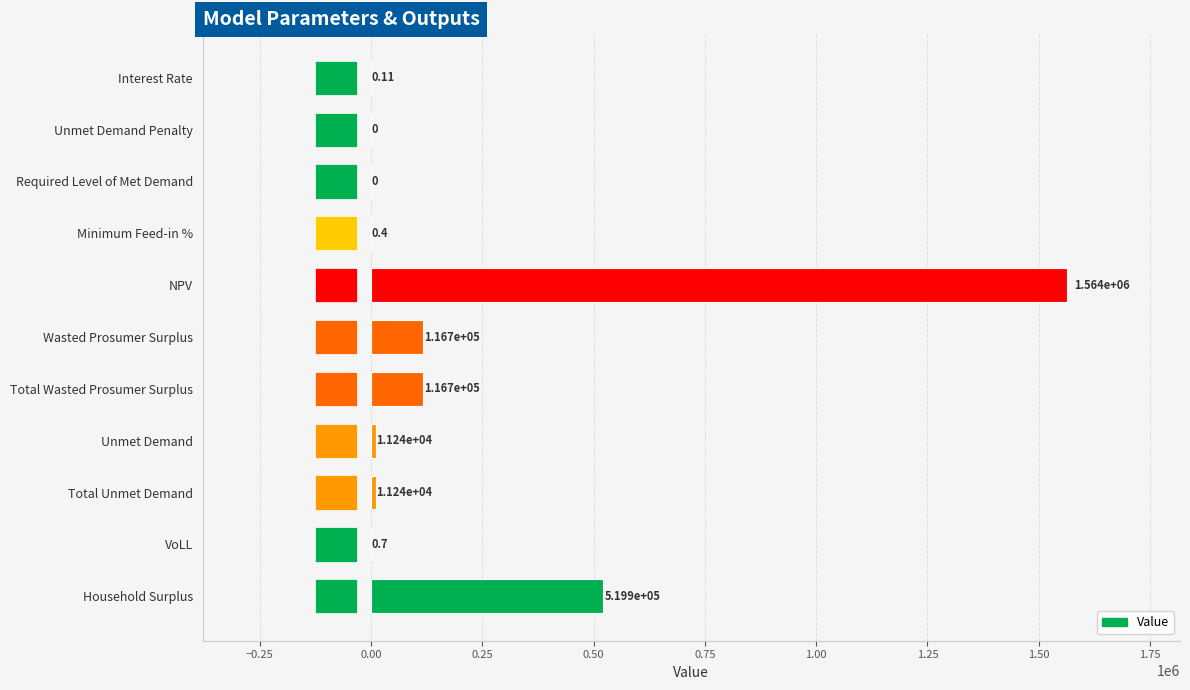

How many positive values are there?

9